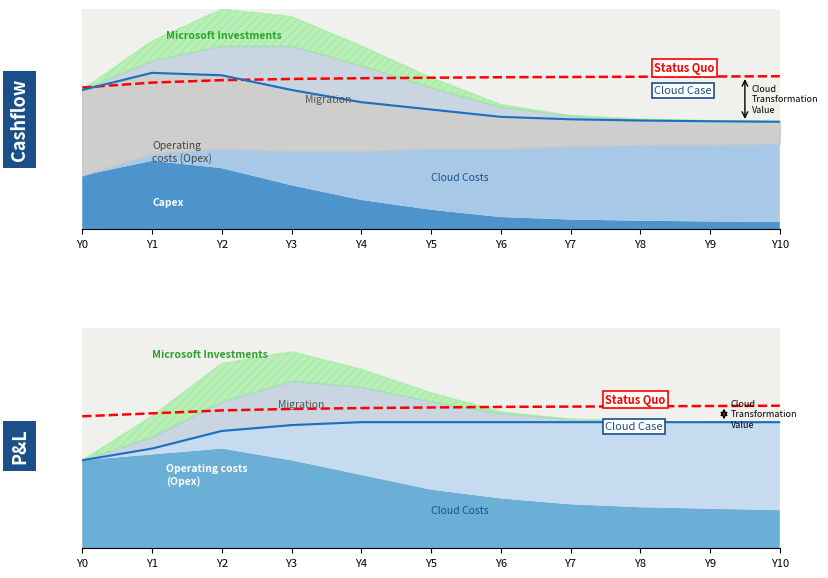

At Y2, list the series in order from smallest to largest.

Cloud Case, Status Quo